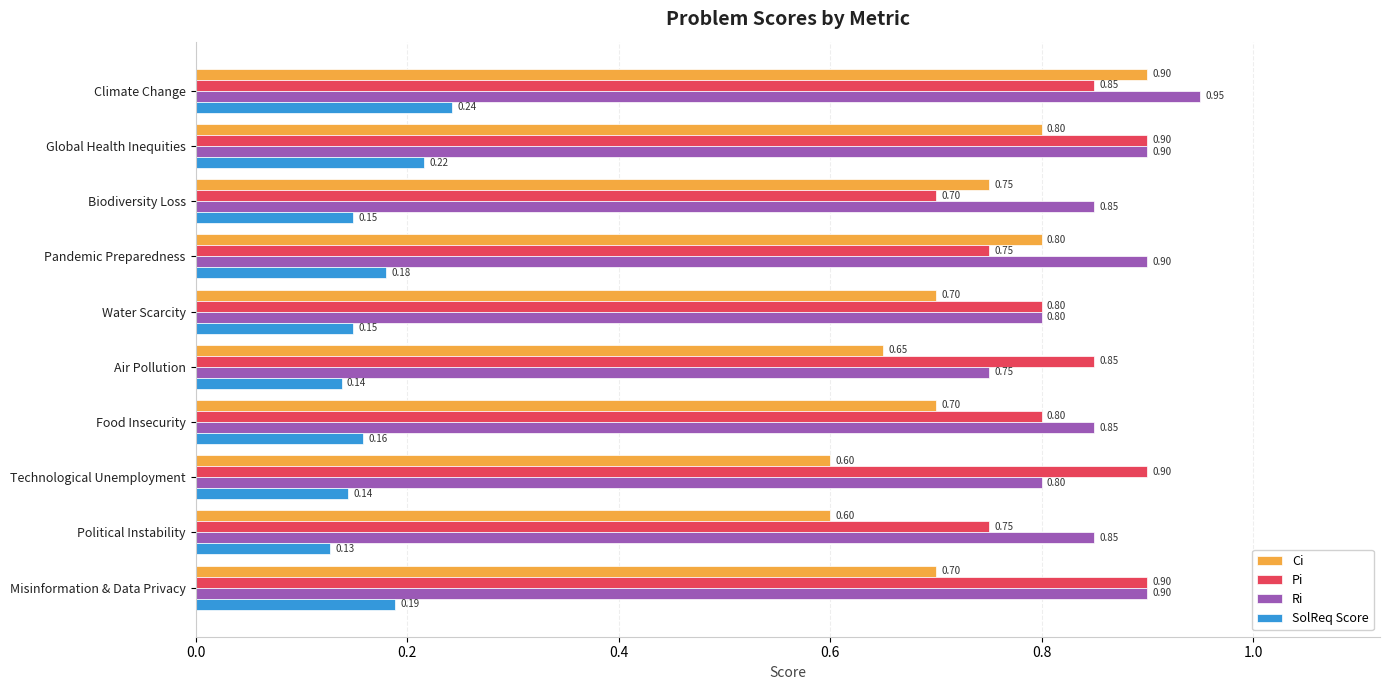

What is the average value of the Pi series?

0.8